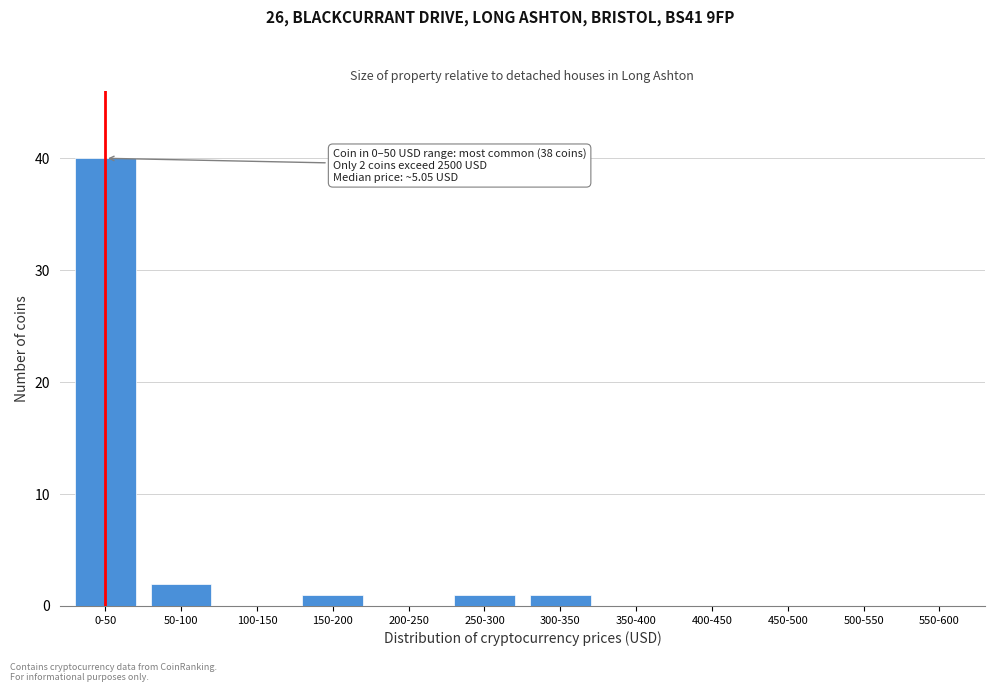

Reading right to left, what are all the values shown in this chart?

550-600=0	500-550=0	450-500=0	400-450=0	350-400=0	300-350=1	250-300=1	200-250=0	150-200=1	100-150=0	50-100=2	0-50=40